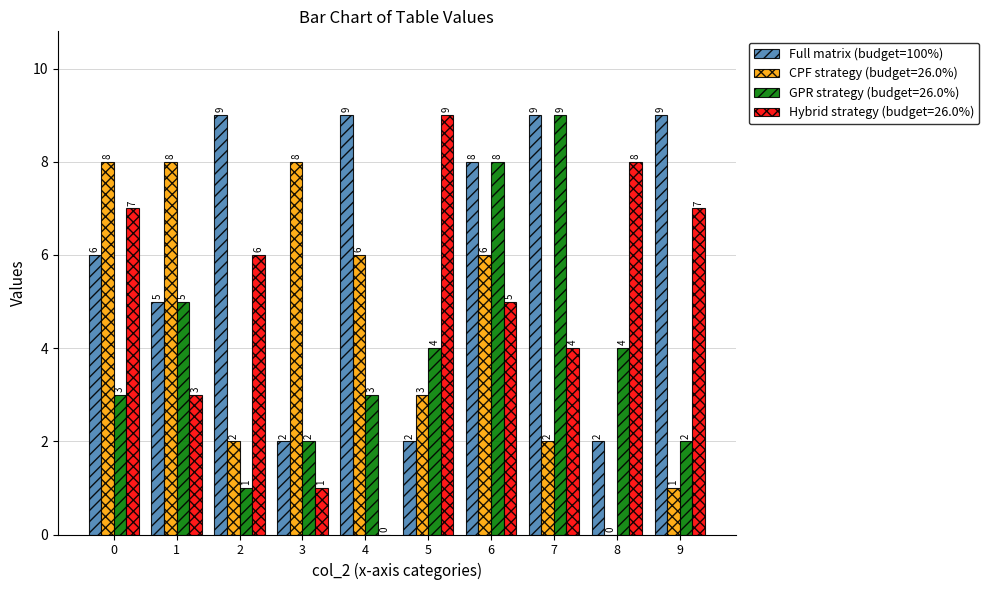

The value of CPF strategy (budget=26.0%) at 7 is 3. True or false?

False